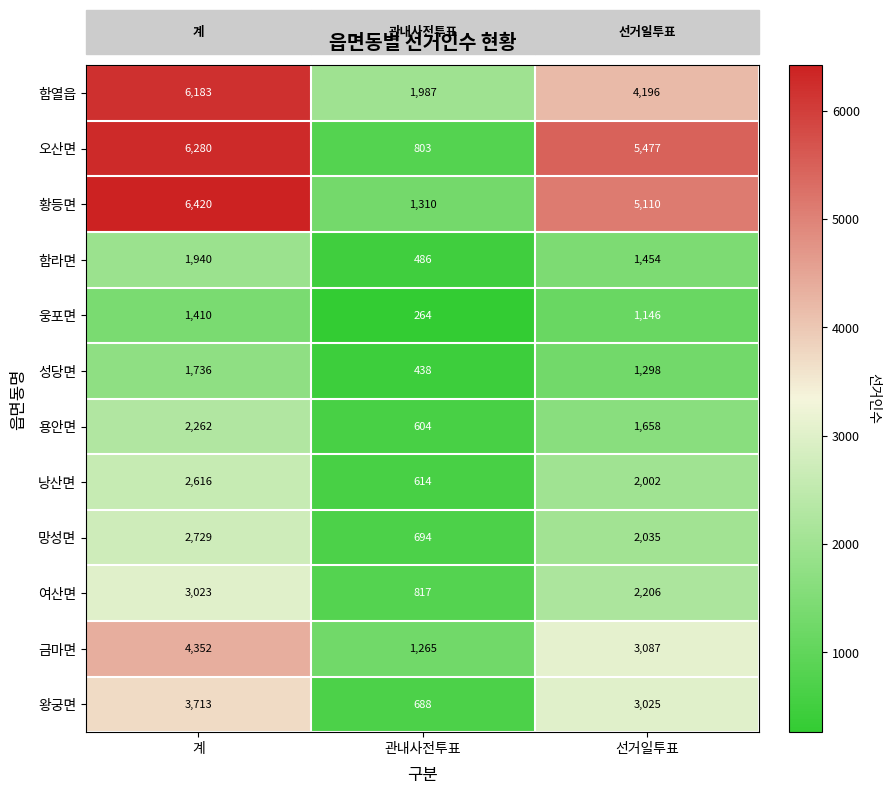

What is the spread (max minus min) of values at 선거일투표?

4331